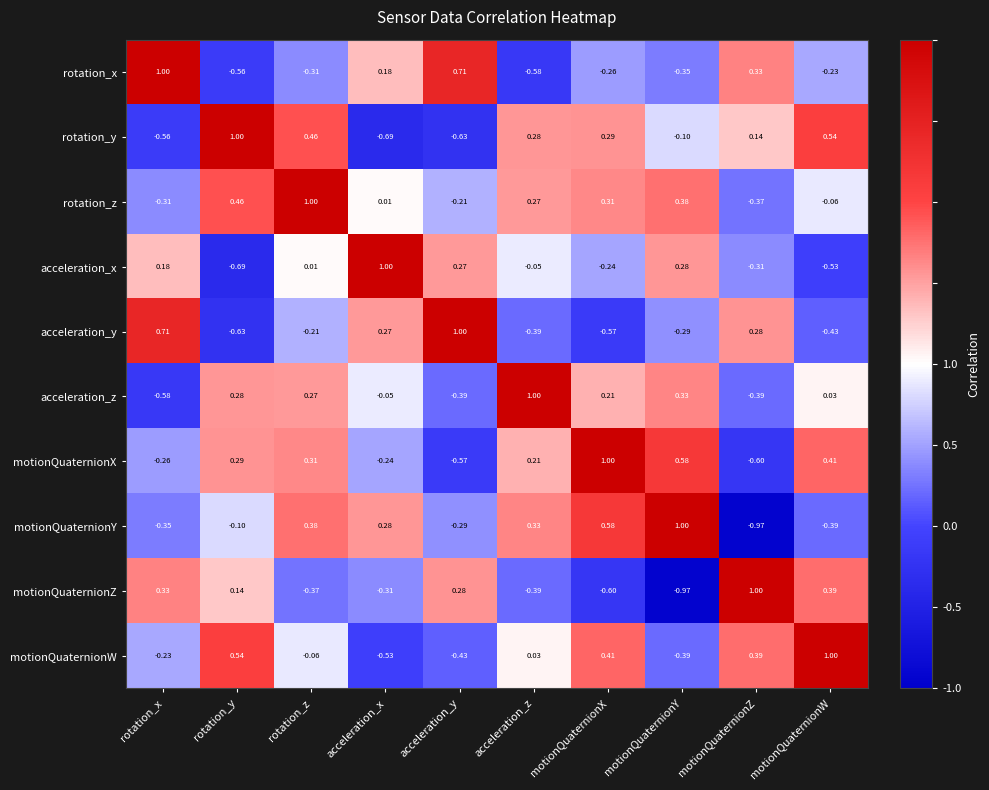

Which series has the largest total across all categories?

rotation_z